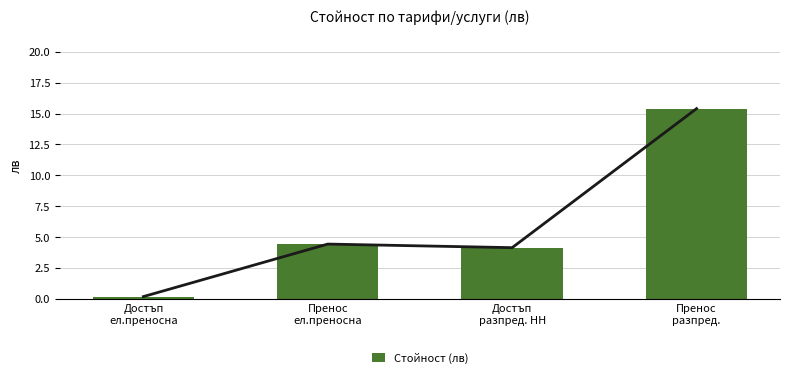

What is the minimum value shown in the chart?

0.2